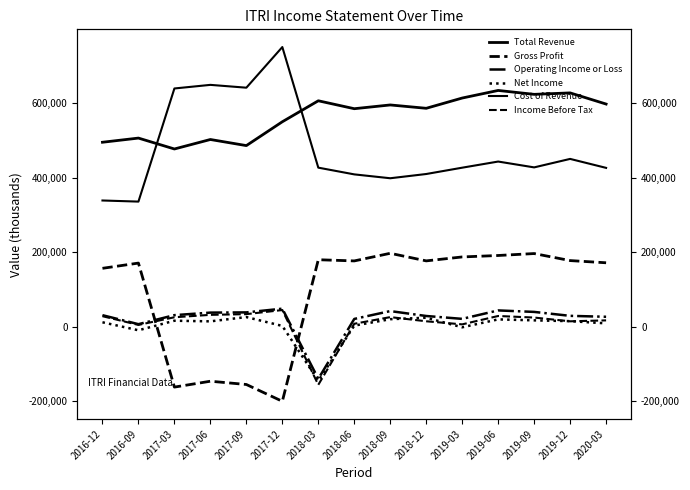

What is the label of the 13th point from the left?

2019-09